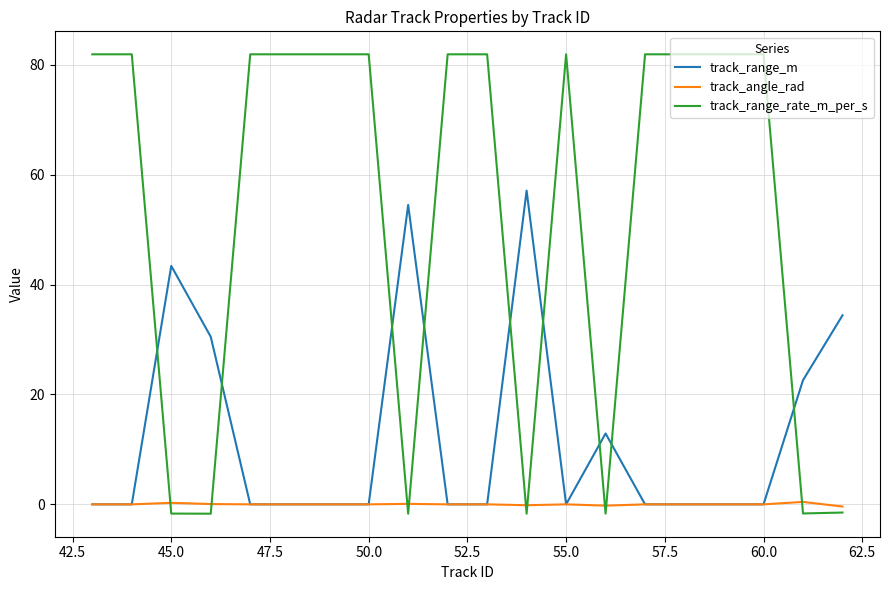

Which series has the largest total across all categories?

track_range_rate_m_per_s